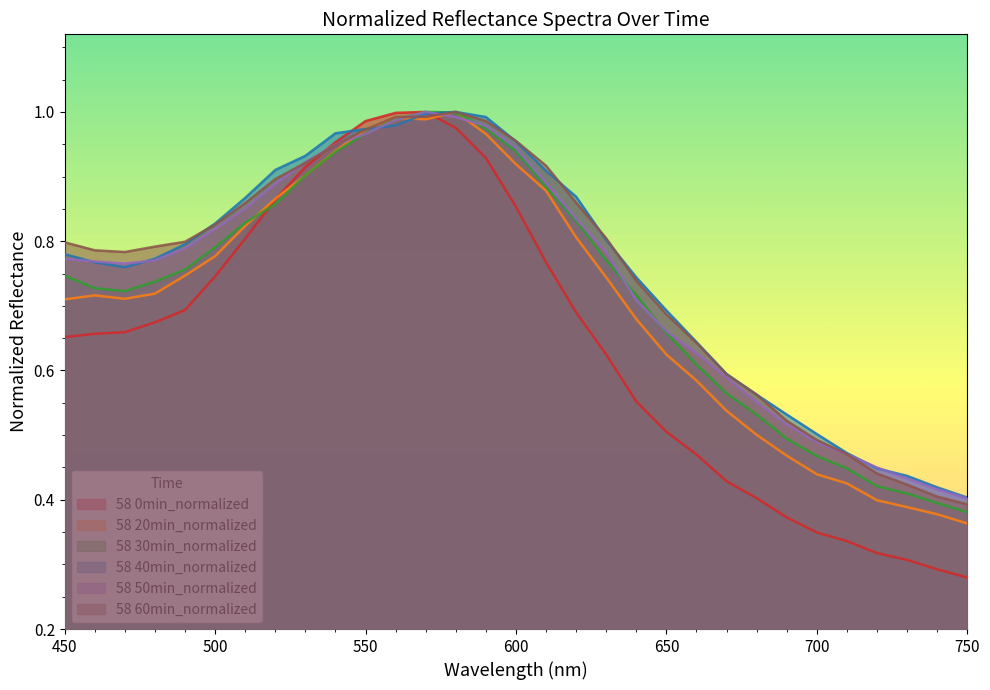

Which has a higher value, 500 or 720?

500